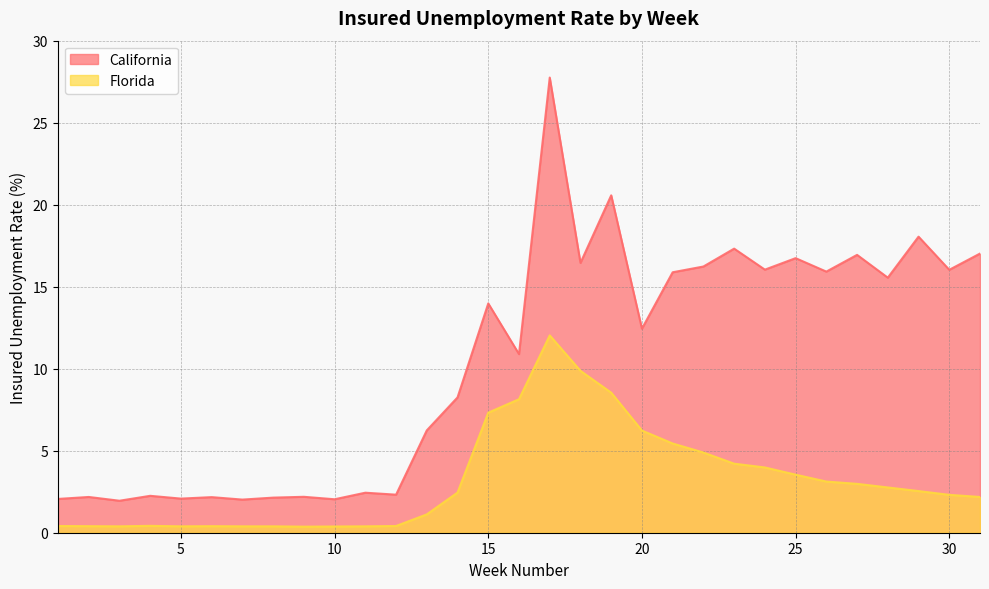

The California series shows 8.2 at 14. True or false?

True